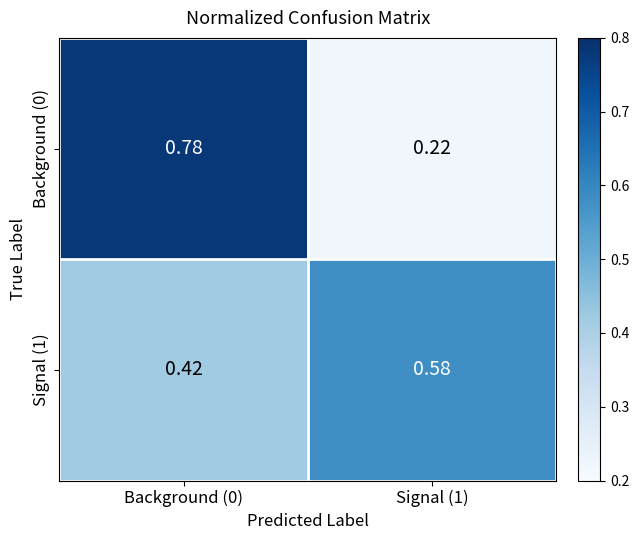

At Background (0), list the series in order from smallest to largest.

Signal (1), Background (0)